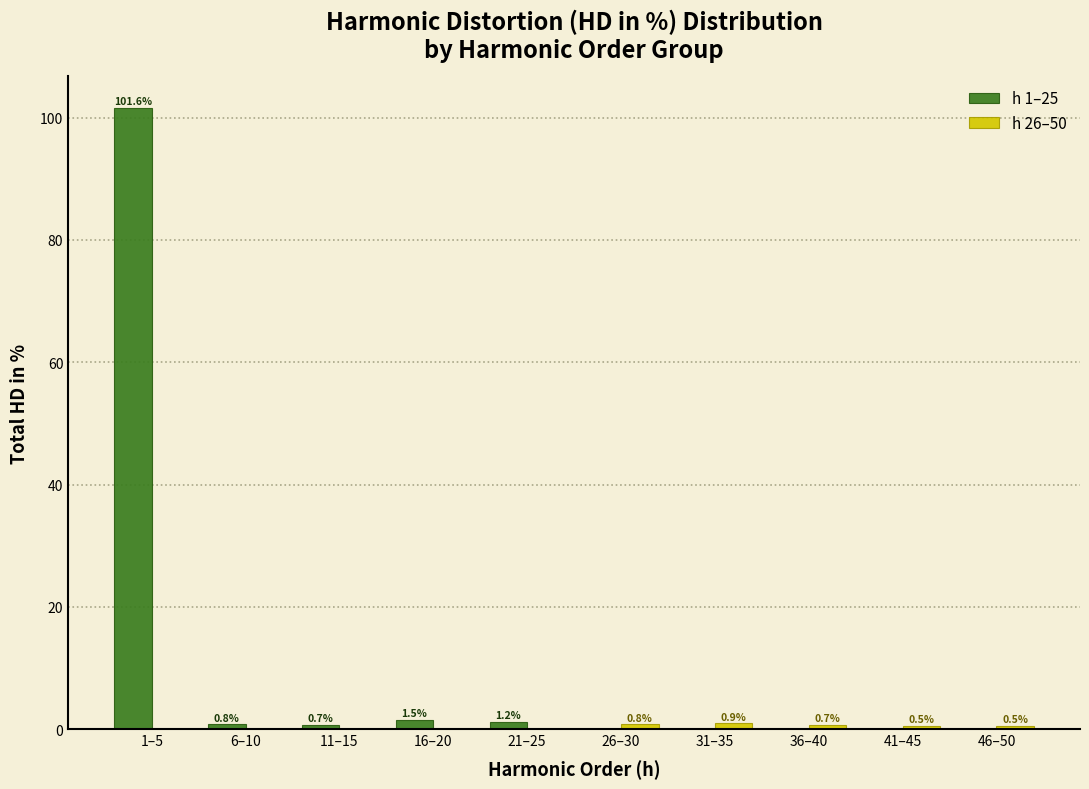

The h 1–25 series shows 0.8 at 6–10. True or false?

True